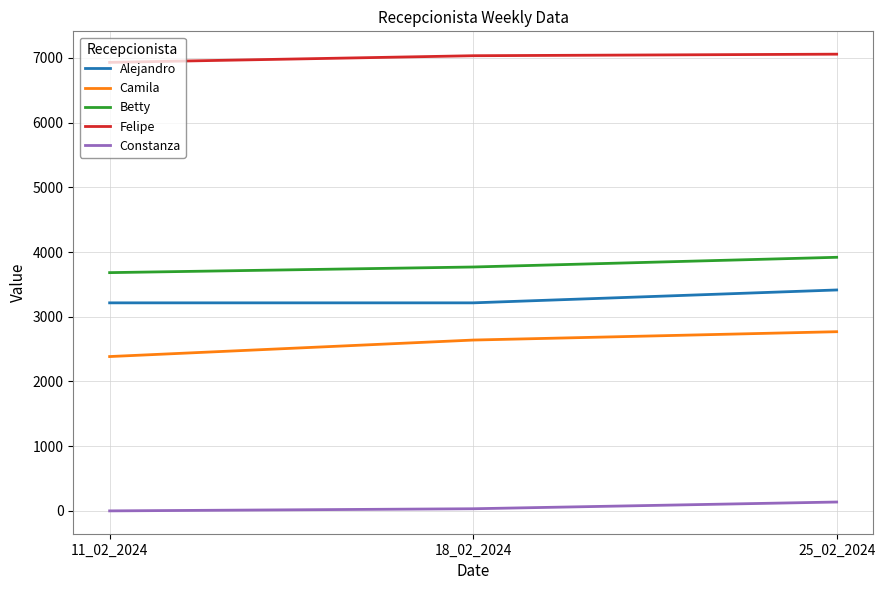

What is the maximum value for Felipe?

7058